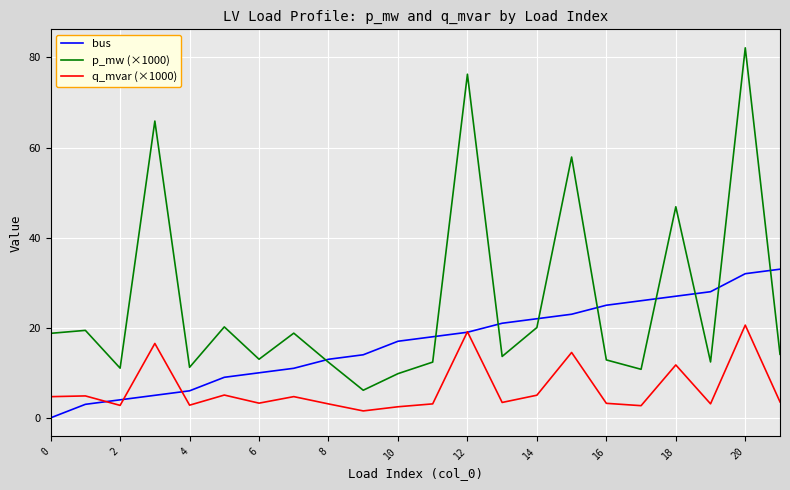

Which series has the widest spread of values?

p_mw (×1000)